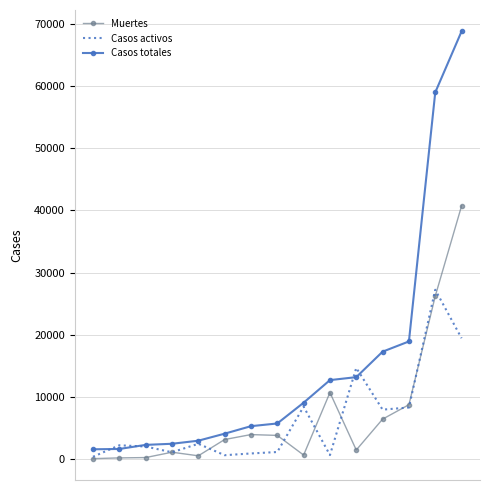

What is the maximum value for Casos totales?

68852